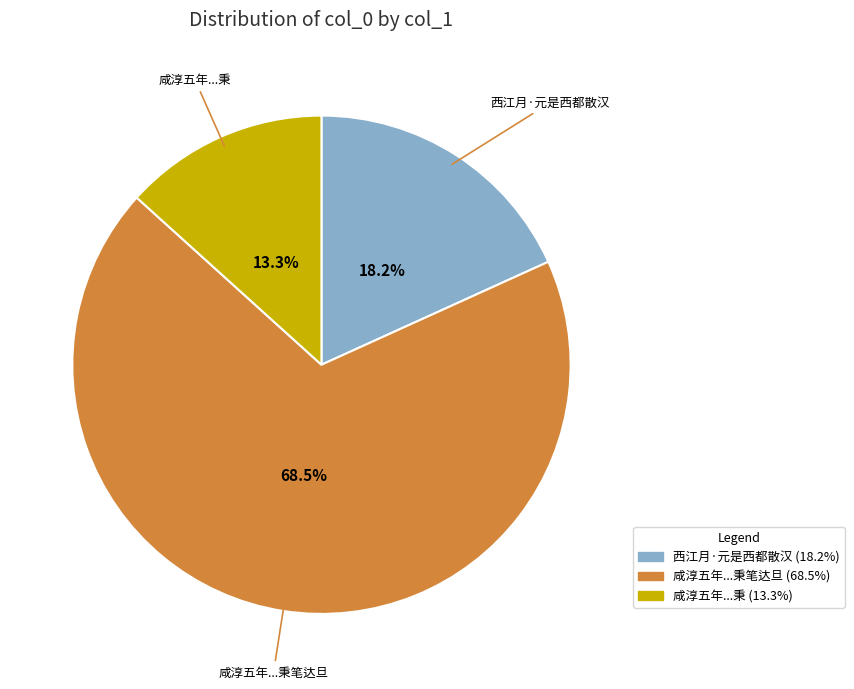

How many segments does this pie chart have?

3